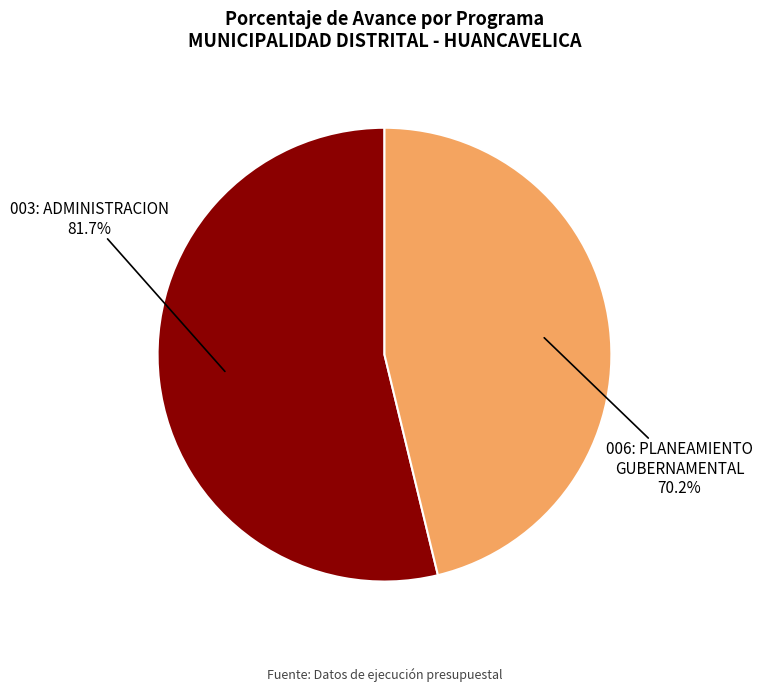

Which category has the biggest portion of the pie?

003: ADMINISTRACION